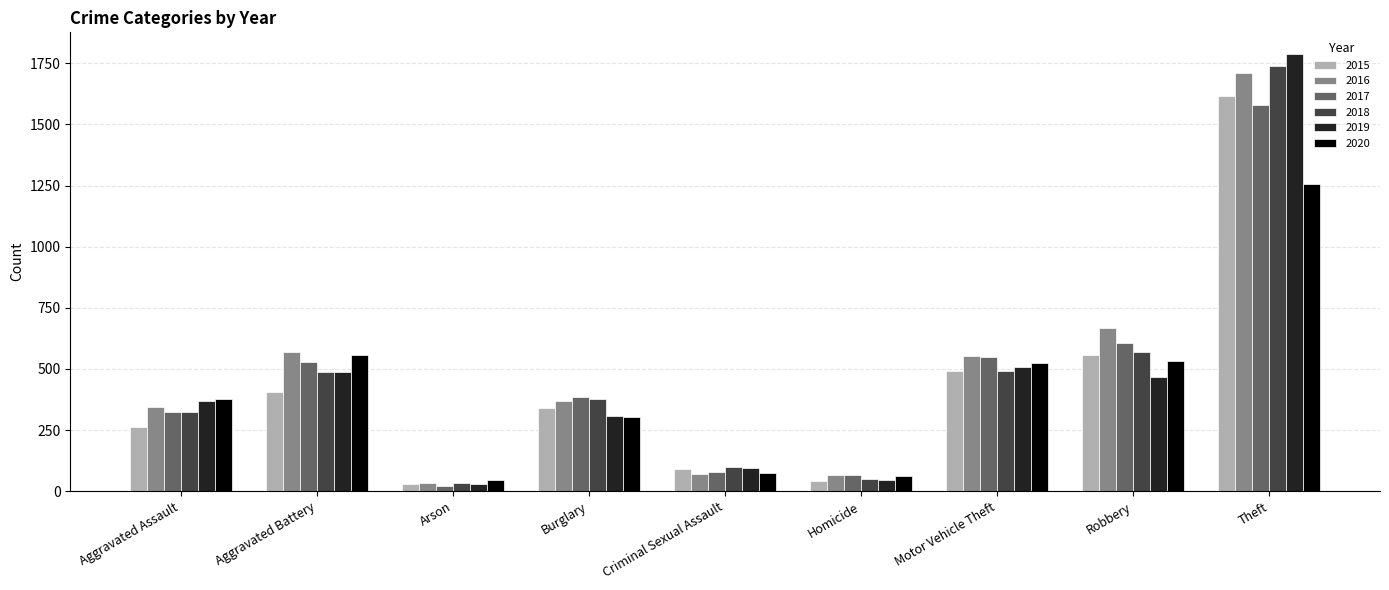

How many bars are there in each group?

6